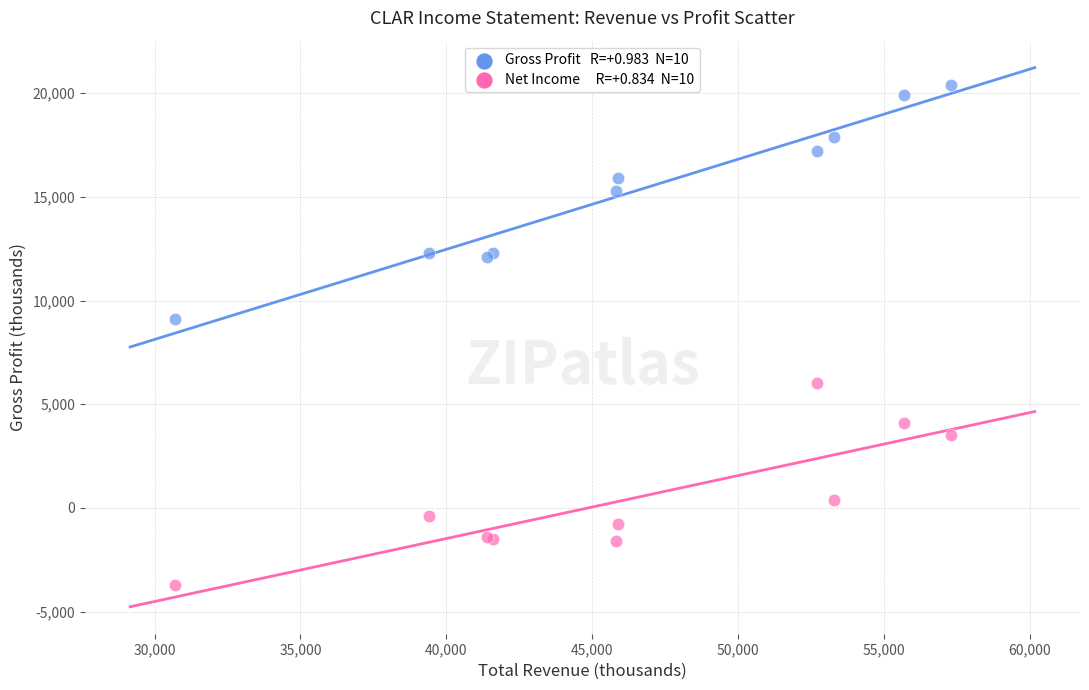

Across all series, what Y value is closest to 8350?

9100